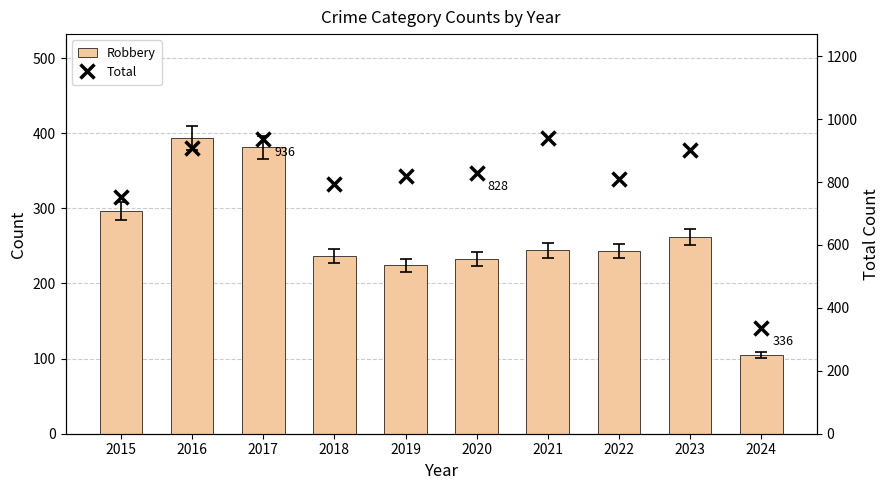

Rank the categories by Total value from lowest to highest.

2024, 2015, 2018, 2022, 2019, 2020, 2023, 2016, 2017, 2021